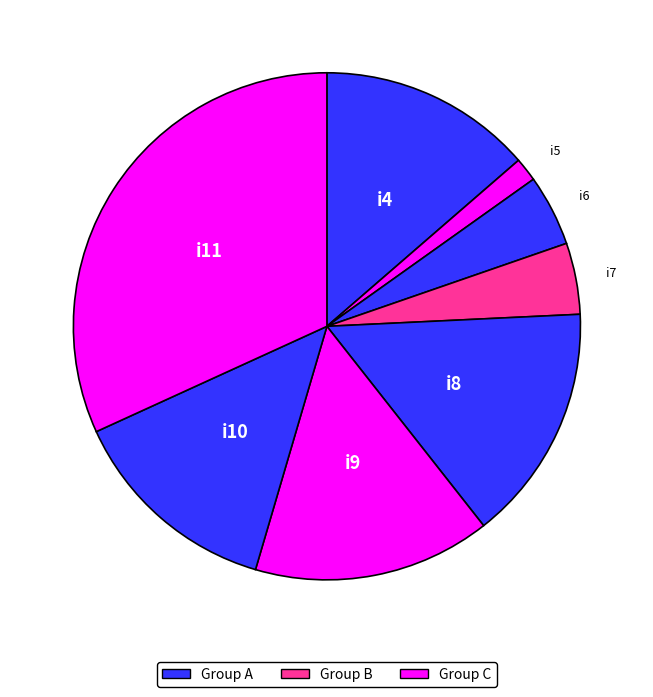

Which slice is the largest?

i11